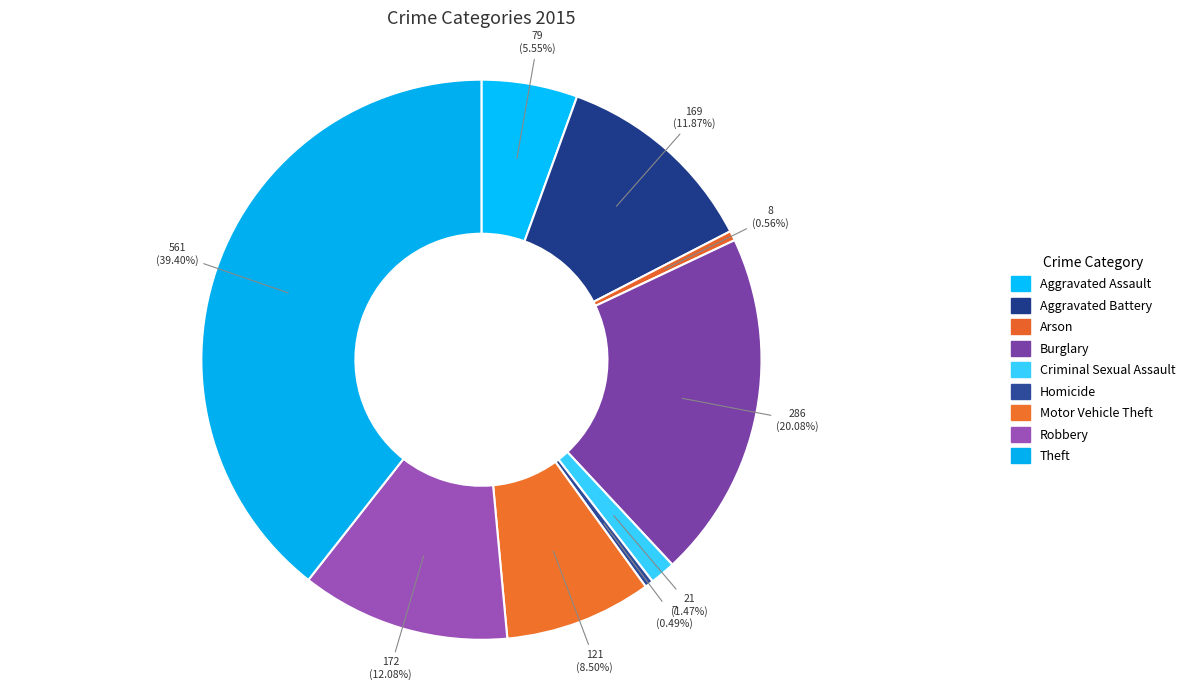

Which slice is the largest?

Theft